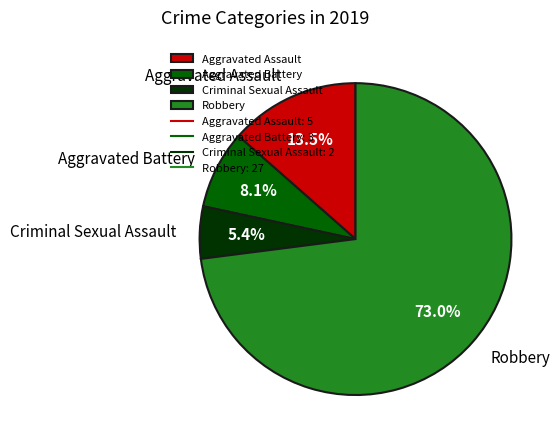

To the nearest percent, what is the difference between the largest and smallest slice percentages?

68%